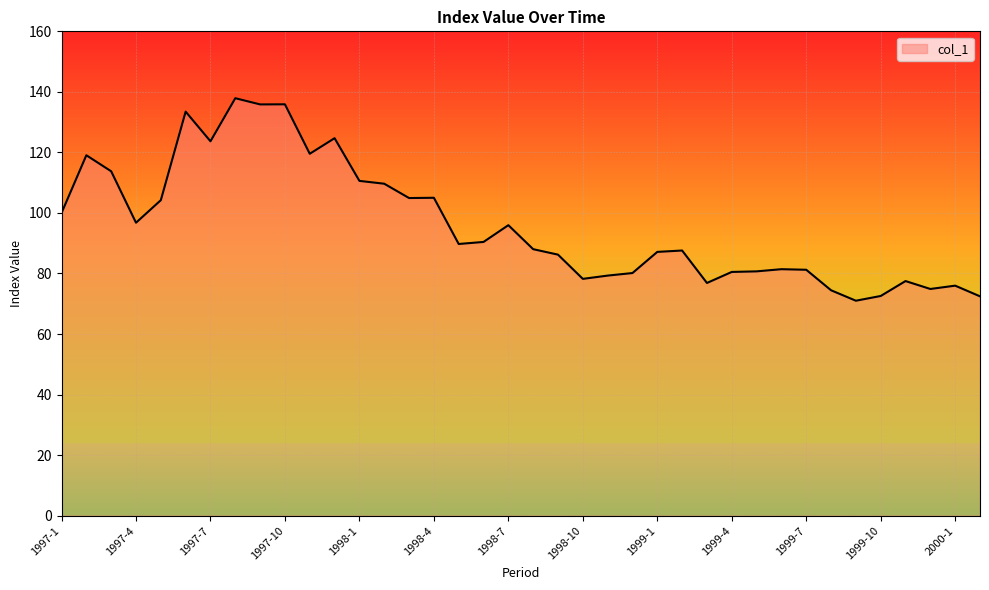

What is the difference between the maximum and minimum values?

66.9